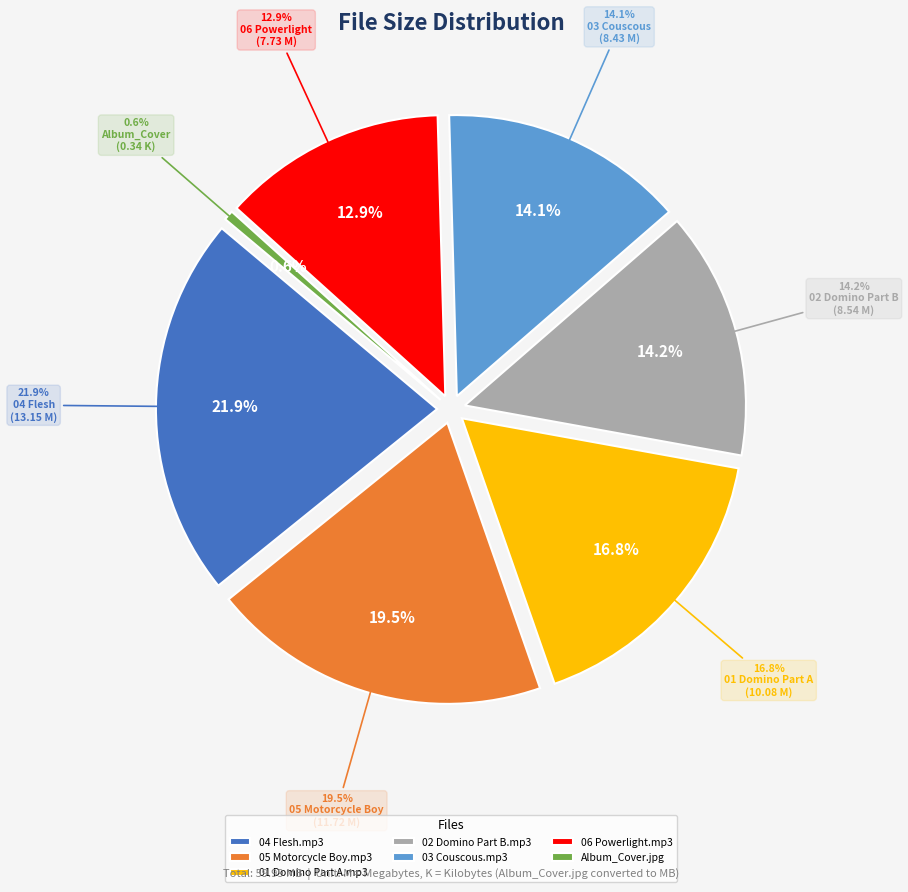

Which category has the smallest portion of the pie?

Album_Cover.jpg